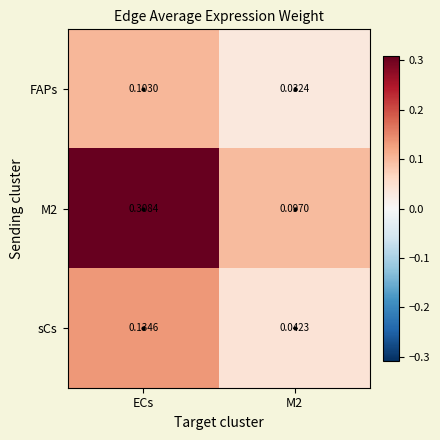

Which category has the highest value in the sCs series?

ECs